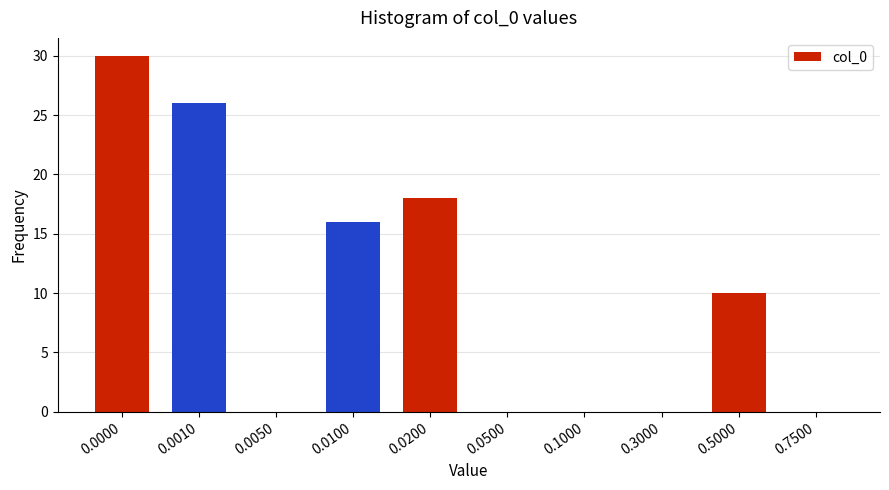

Reading left to right, list all the values displayed in this chart.

0.0000=30	0.0010=26	0.0050=0	0.0100=16	0.0200=18	0.0500=0	0.1000=0	0.3000=0	0.5000=10	0.7500=0